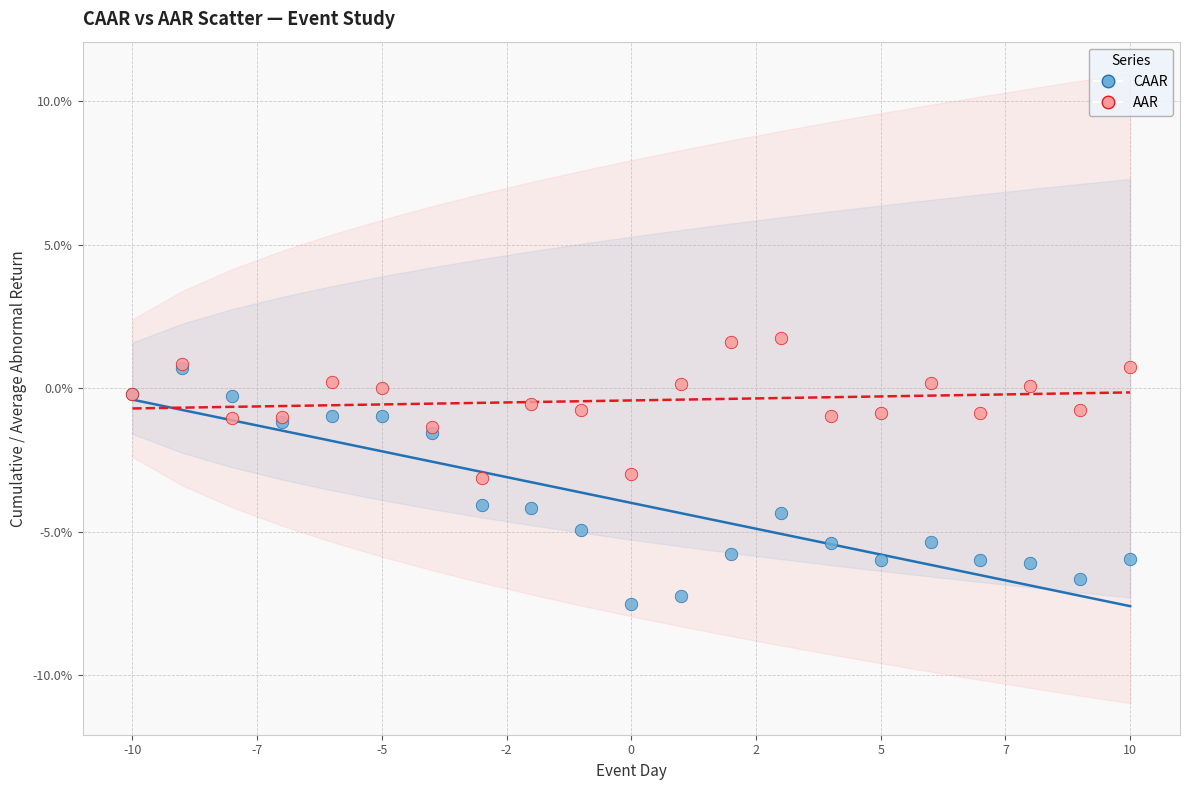

What are all the series names shown in the legend?

CAAR, AAR